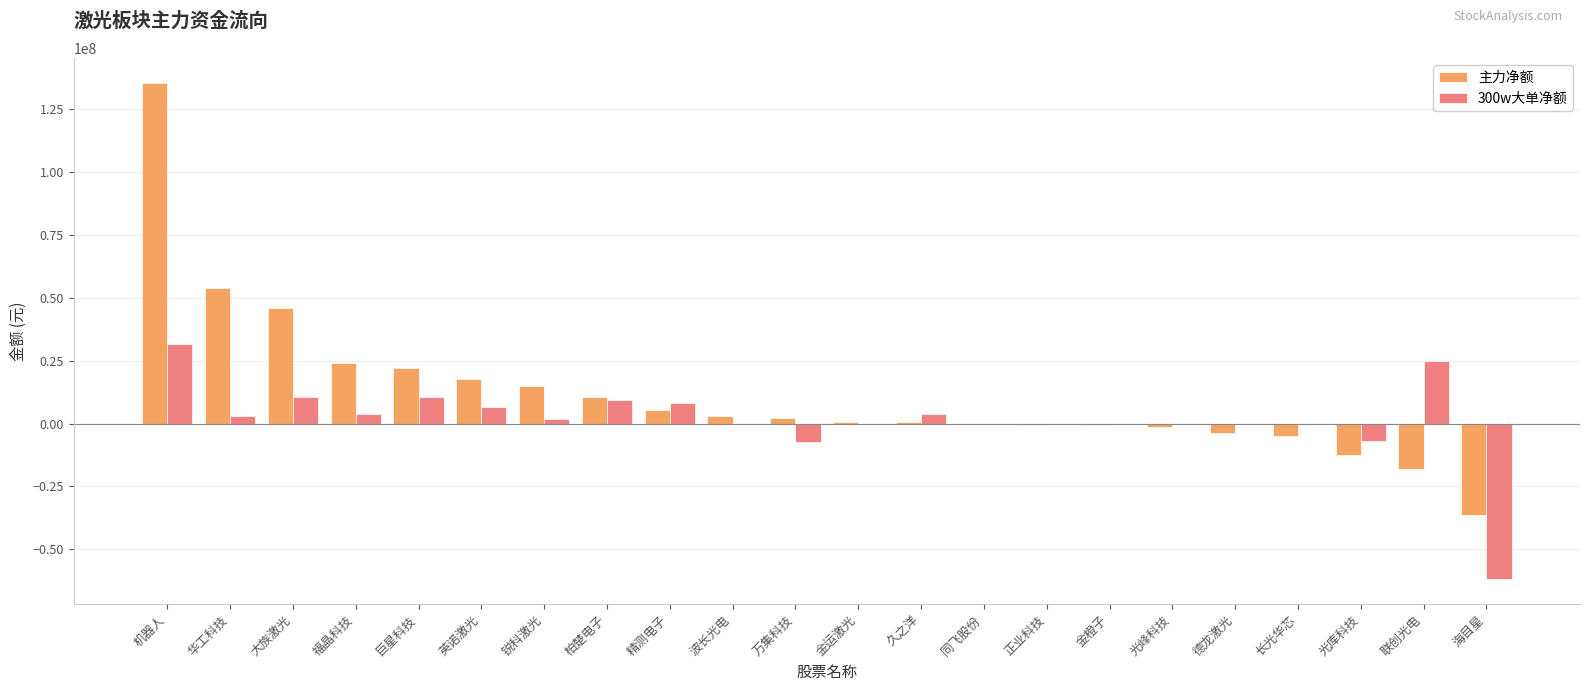

At which category does the chart reach its peak across all series?

机器人